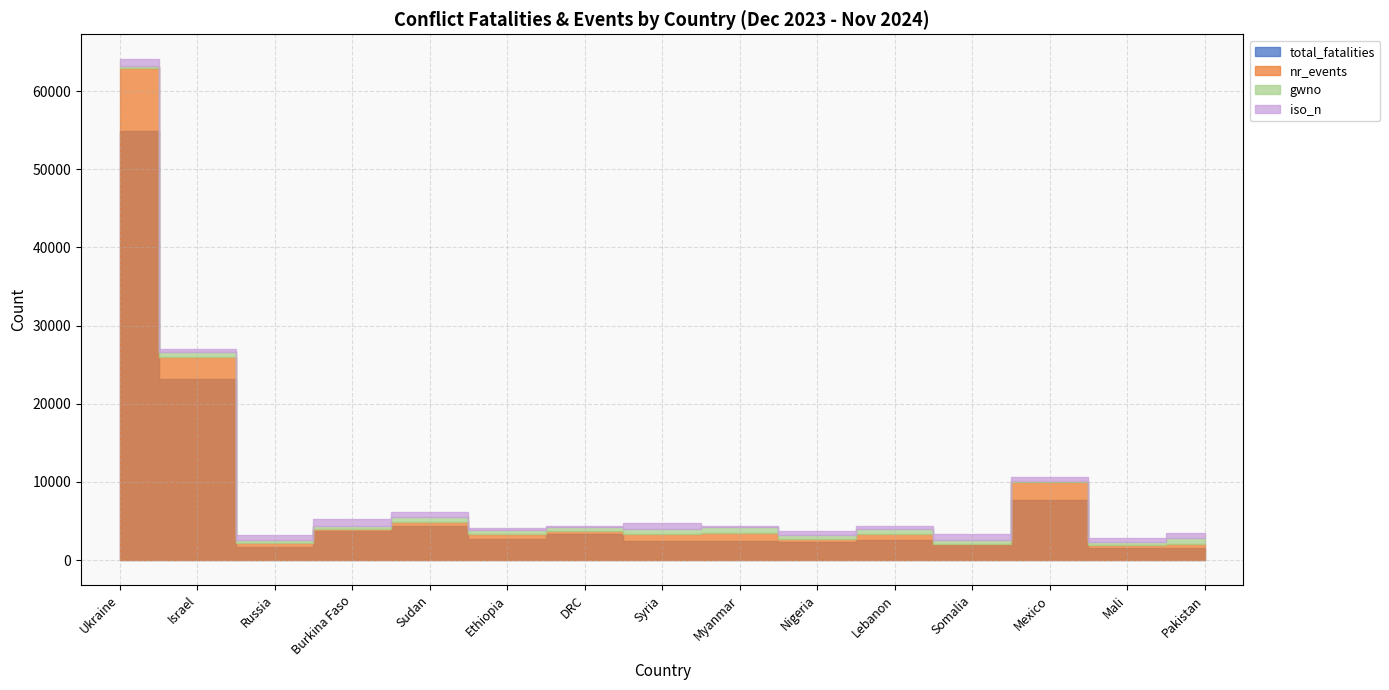

What is the total value across all series at Mexico?

10568